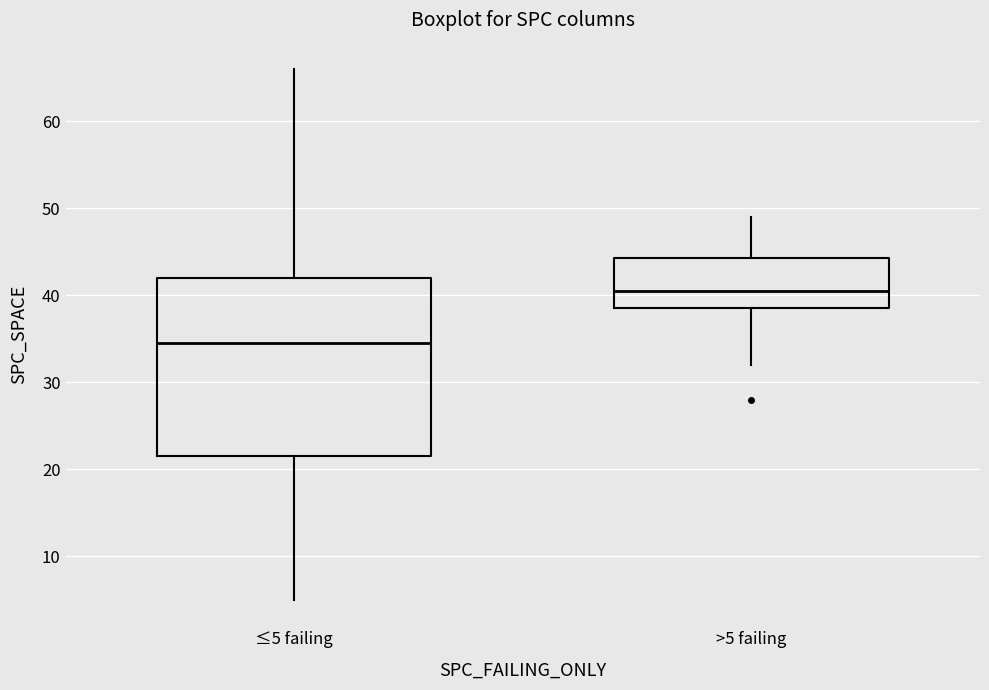

Where is the lower edge of the box for >5 failing on the y-axis? The values are not printed on the chart, so give them approximately, as read against the axis.

39